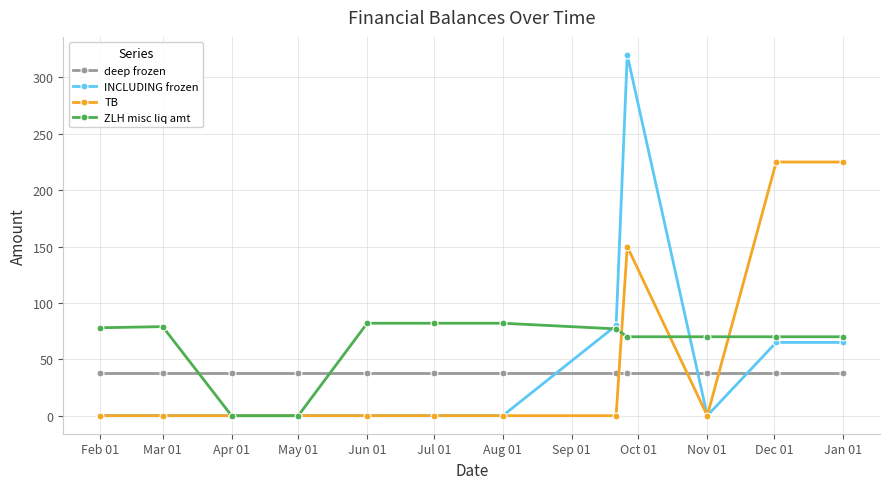

What is the difference between the maximum and second lowest values in the ZLH misc liq amt series?

82